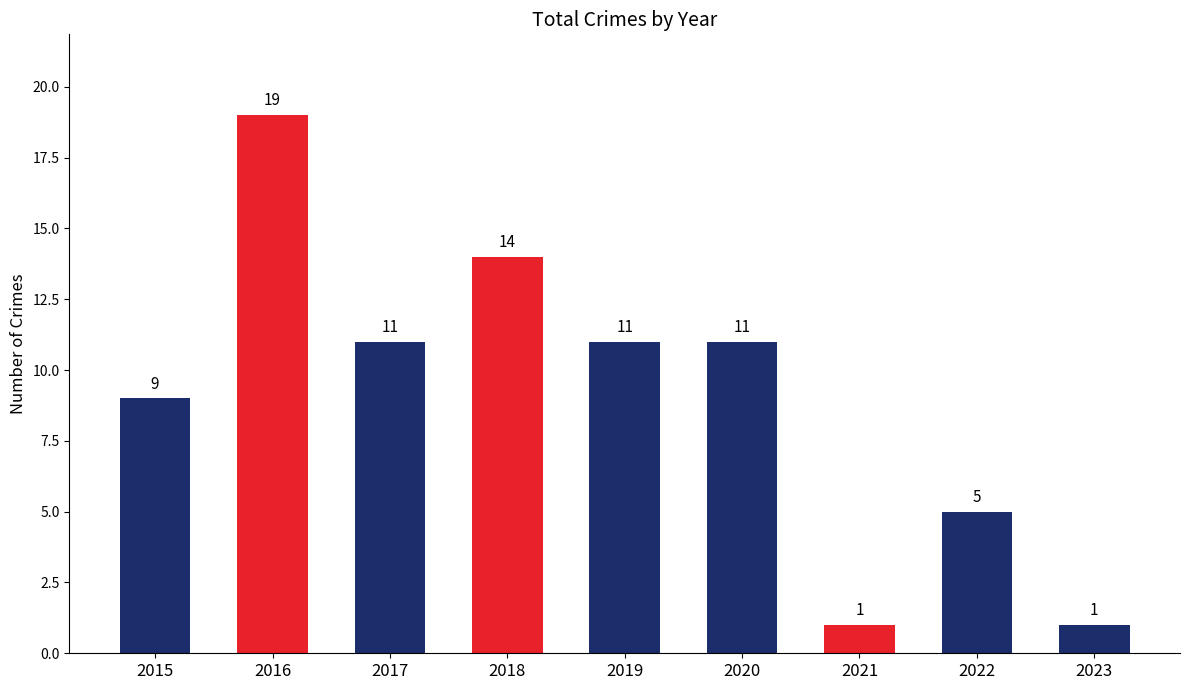

What is the value of the 8th bar from the left?

5